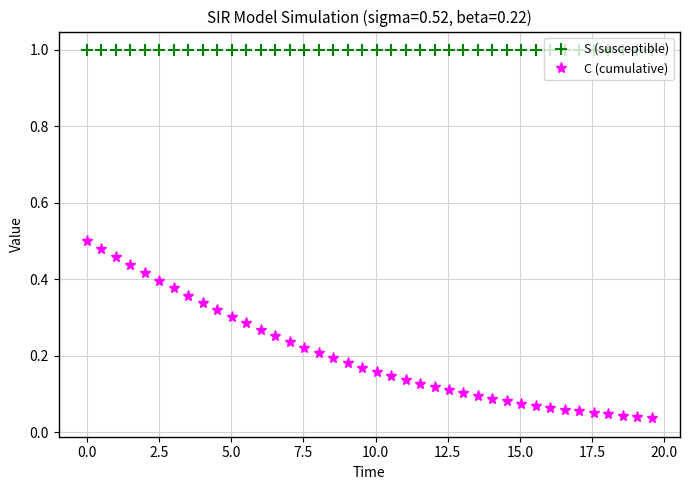

What is the lowest value of the S (susceptible) series?

1.0